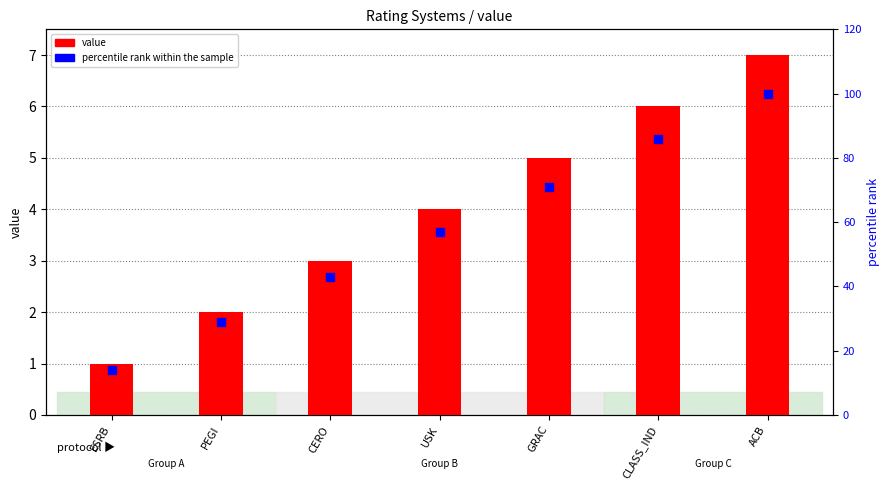

Which series reaches the minimum Y coordinate?

value